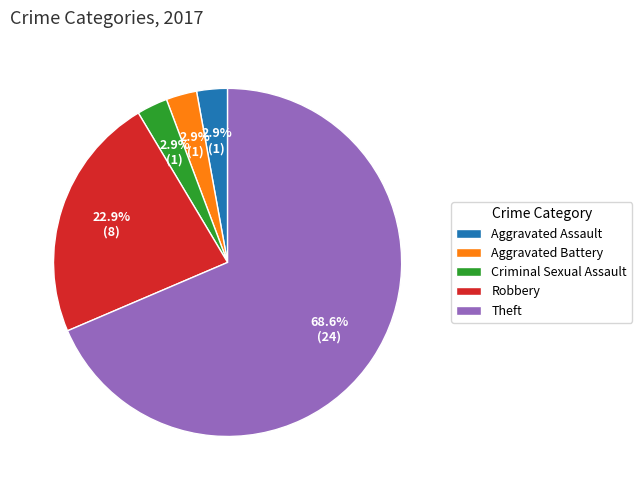

True or false: Robbery accounts for 23% of the total.

True